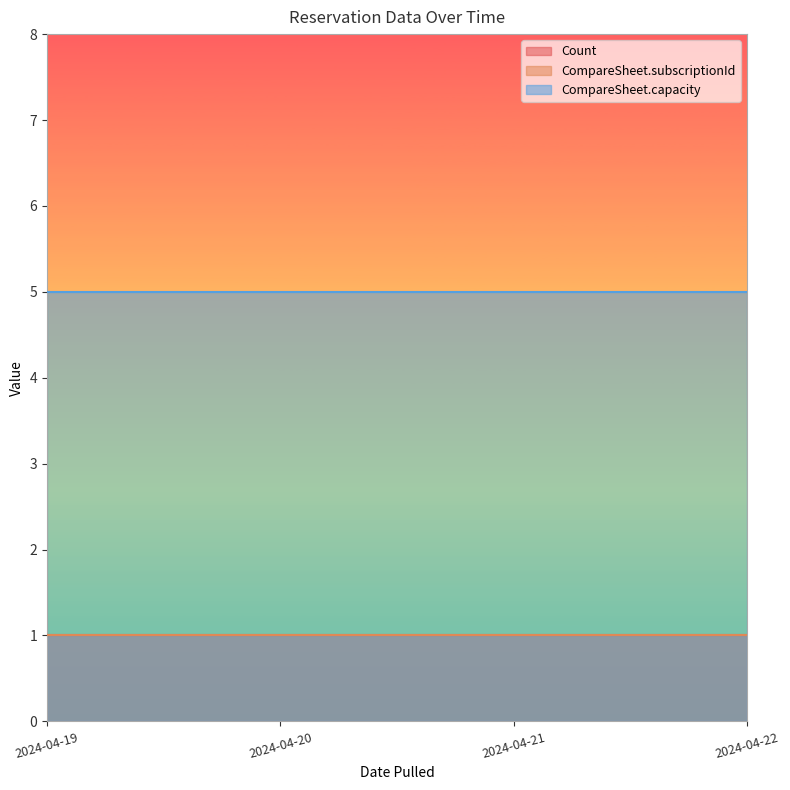

Does the chart display data point markers on the line(s)?

No